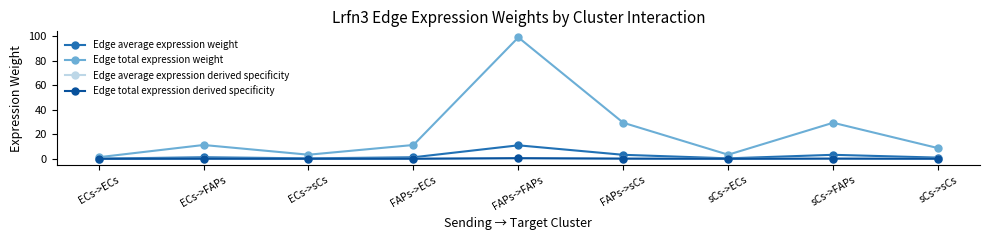

True or false: Edge total expression weight and Edge average expression weight cross at least once.

False